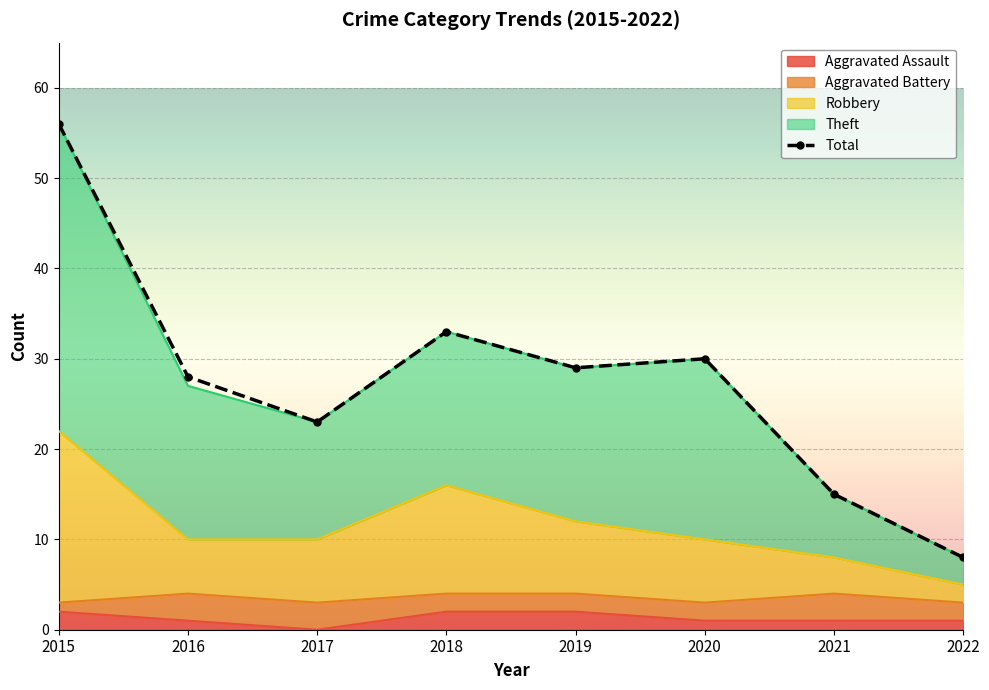

Which series has the largest range (max minus min)?

Theft